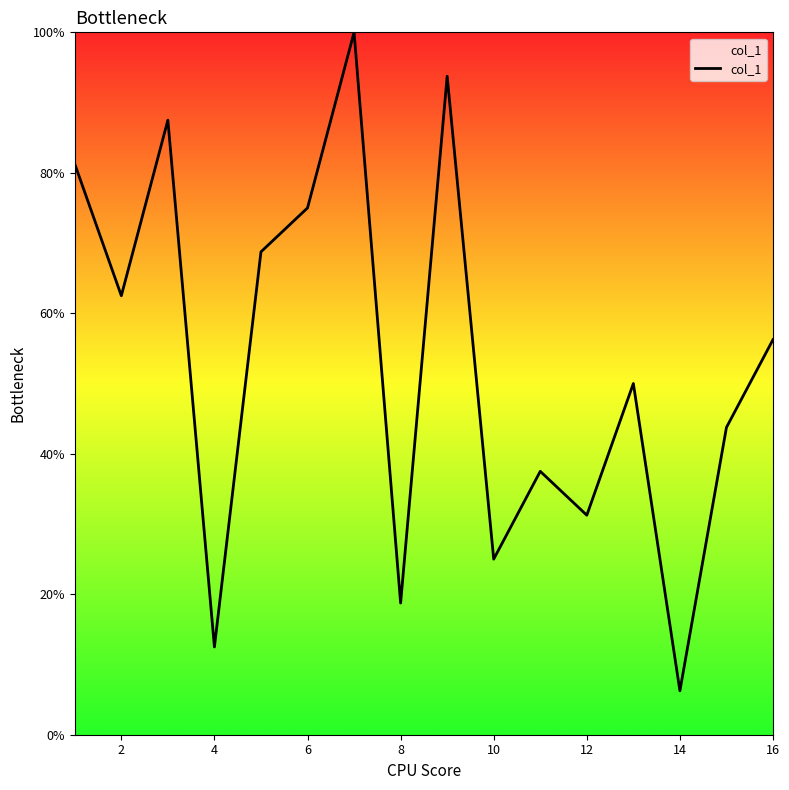

Which category has the lowest value across all series?

14